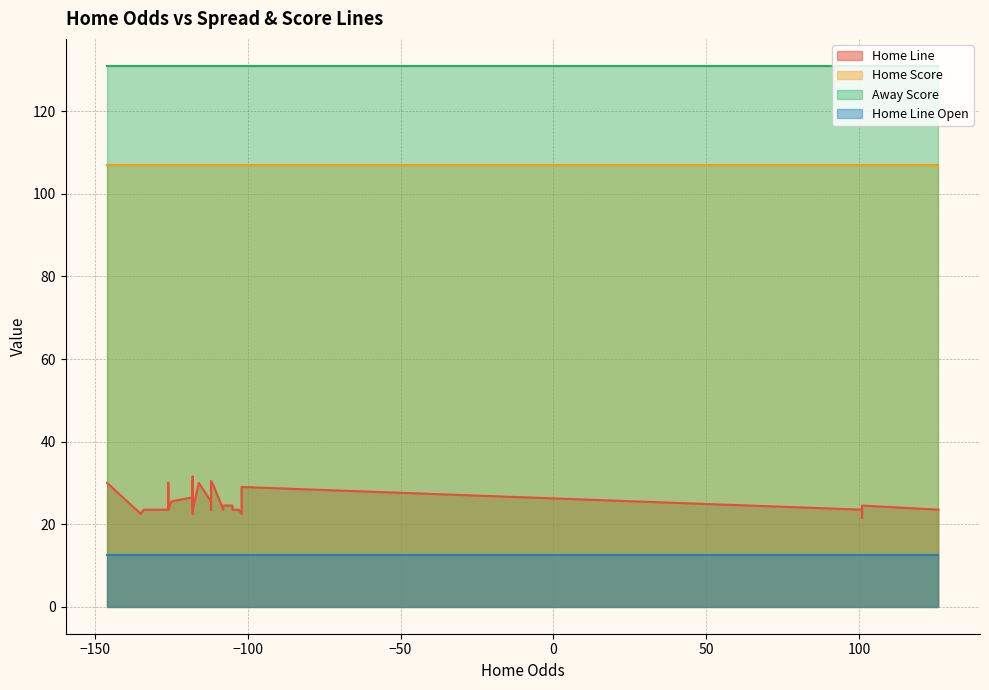

Which series changed the most between 3 and 22?

Home Line